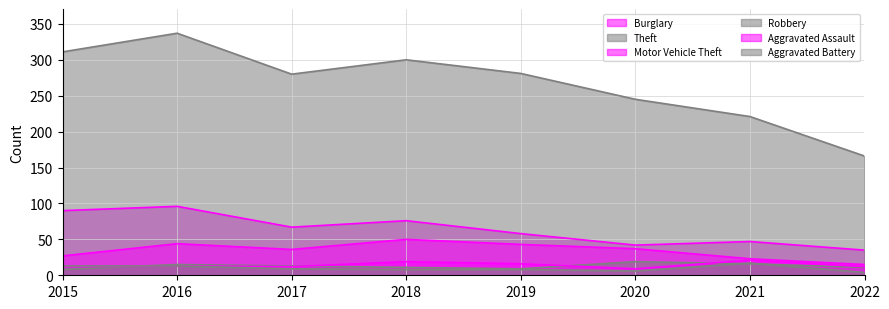

Reading left to right, transcribe all the data shown in this chart.

Burglary: 90	96	67	76	58	42	47	35
Theft: 311	337	280	300	281	245	221	166
Motor Vehicle Theft: 27	44	36	50	43	37	23	15
Robbery: 8	15	13	11	9	19	16	11
Aggravated Assault: 12	13	12	19	16	9	21	12
Aggravated Battery: 13	13	9	8	8	6	17	4